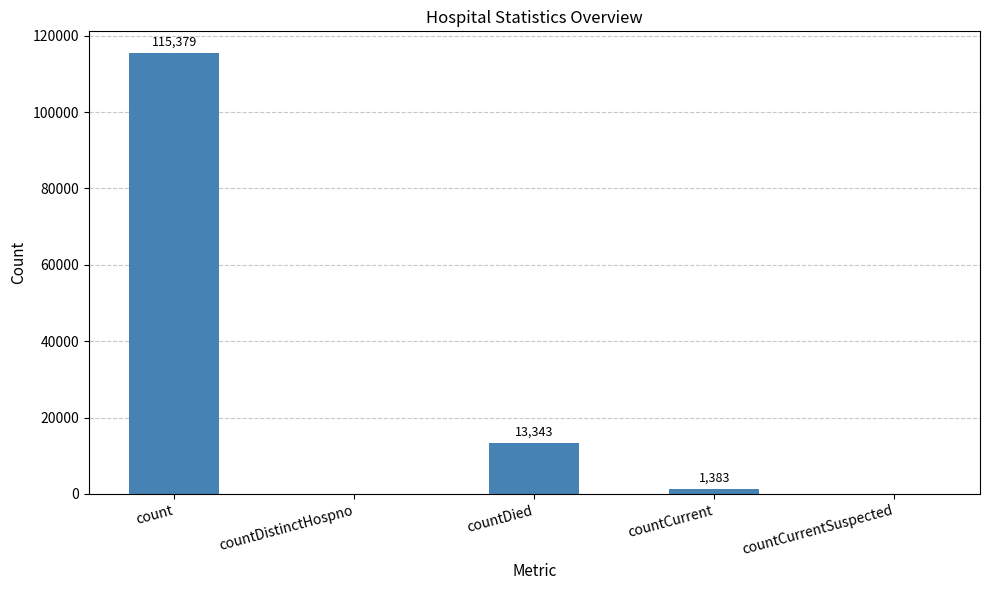

Which has a higher value, count or countDied?

count